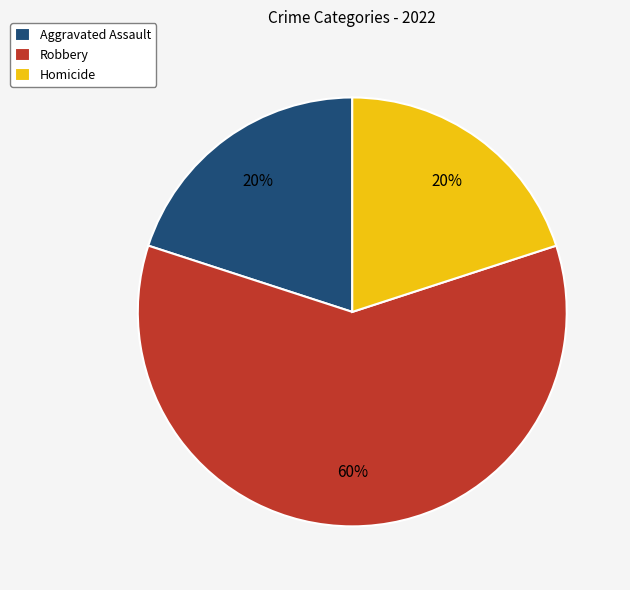

Do Robbery and Aggravated Assault together represent more than half of the pie?

Yes